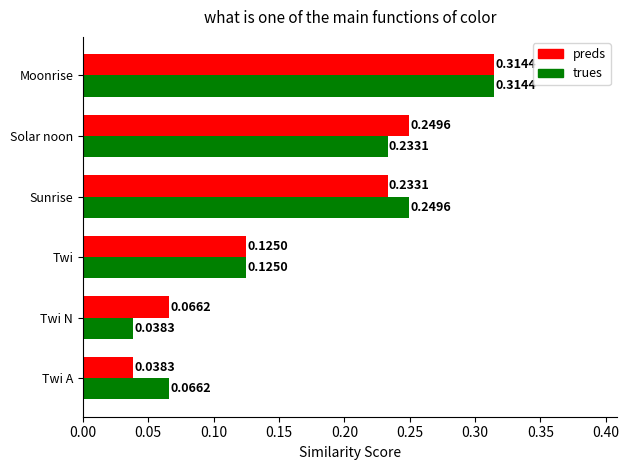

Is the value of preds at Twi greater than the value of trues at Moonrise?

No